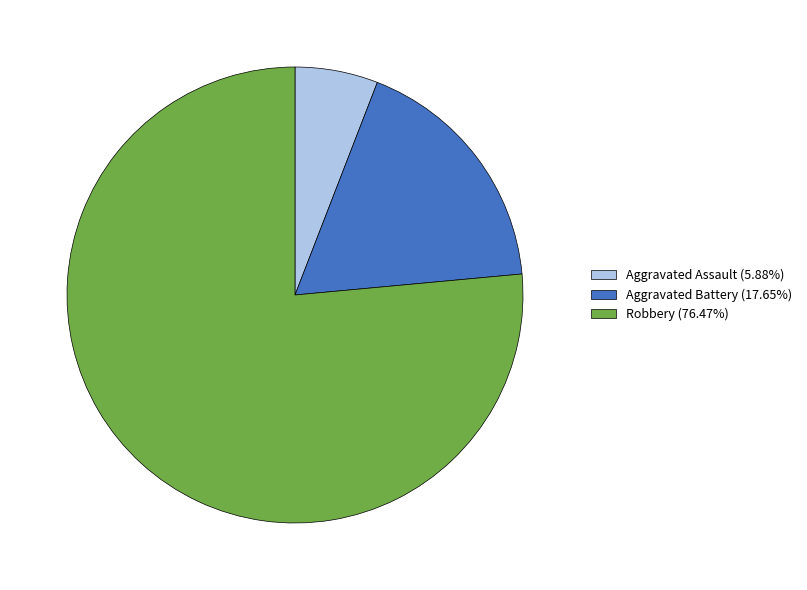

Combined, do Robbery (76.47%) and Aggravated Assault (5.88%) account for over 50%?

Yes